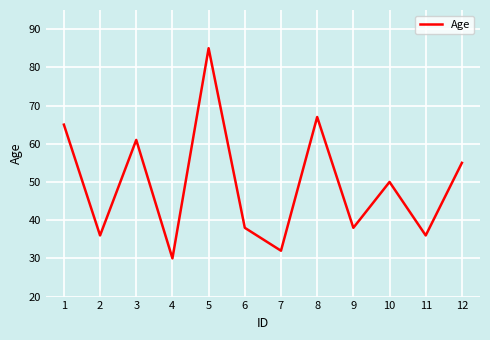

Approximately how many times larger is the value at 4 compared to 8?

0.4